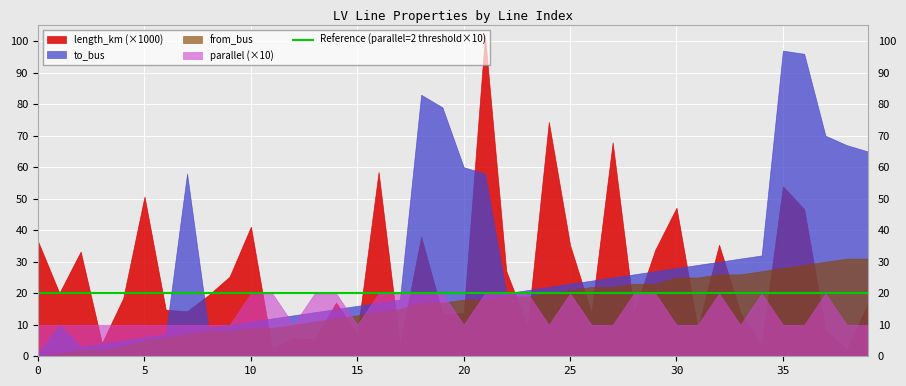

Between 18 and 28, which series saw the biggest shift?

to_bus